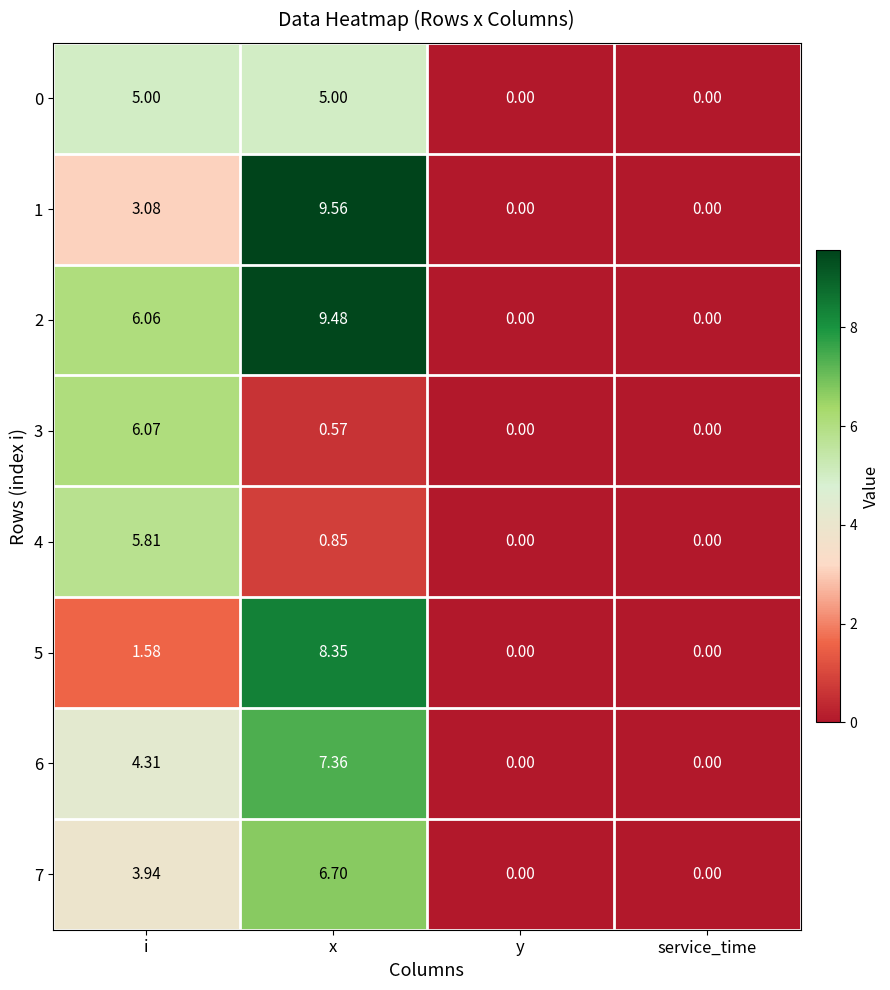

At which category is the sum across all series the highest?

x